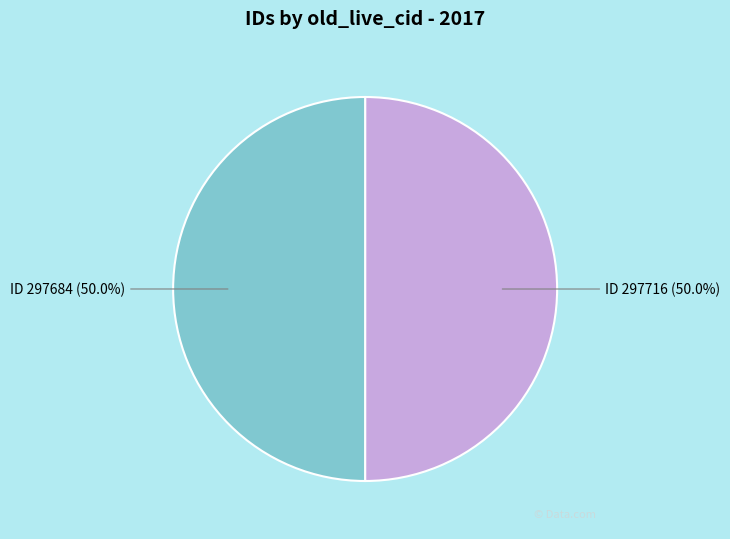

How many segments does this pie chart have?

2